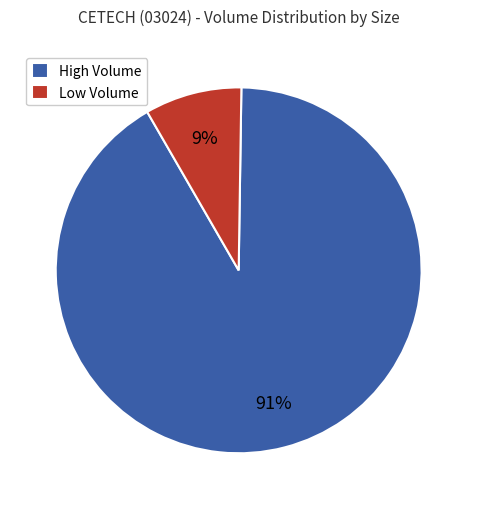

What percentage is the High Volume slice, to the nearest percent?

91%